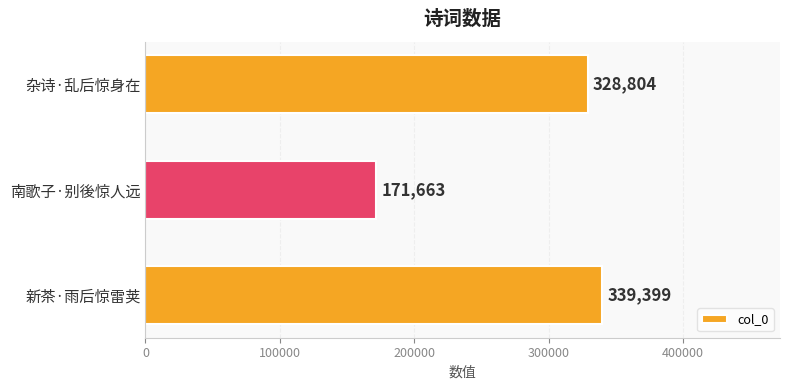

Where is the data nearest to the value 255531?

杂诗·乱后惊身在